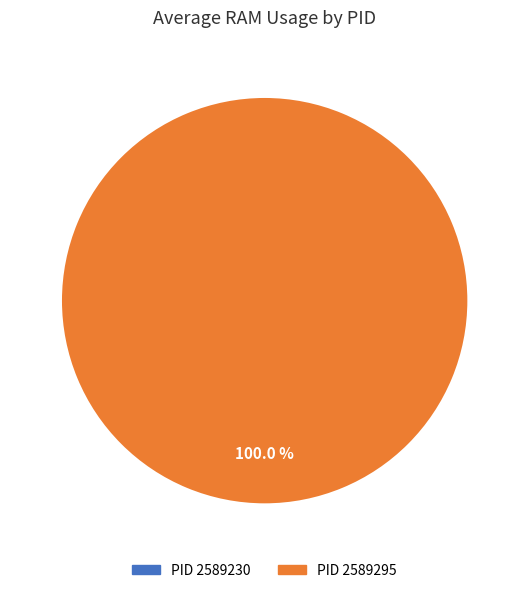

To the nearest percent, what is the difference between the largest and smallest slice percentages?

100%